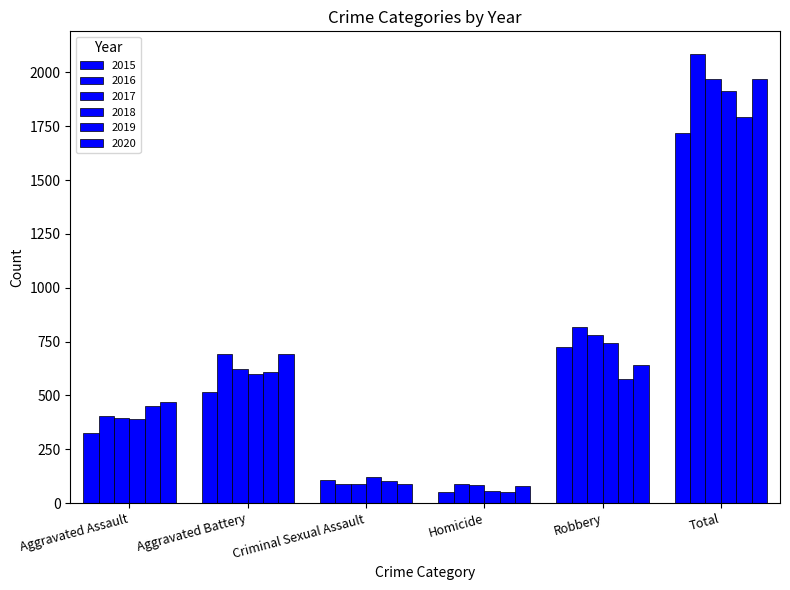

Are the bars grouped side by side (vs. stacked)?

Yes